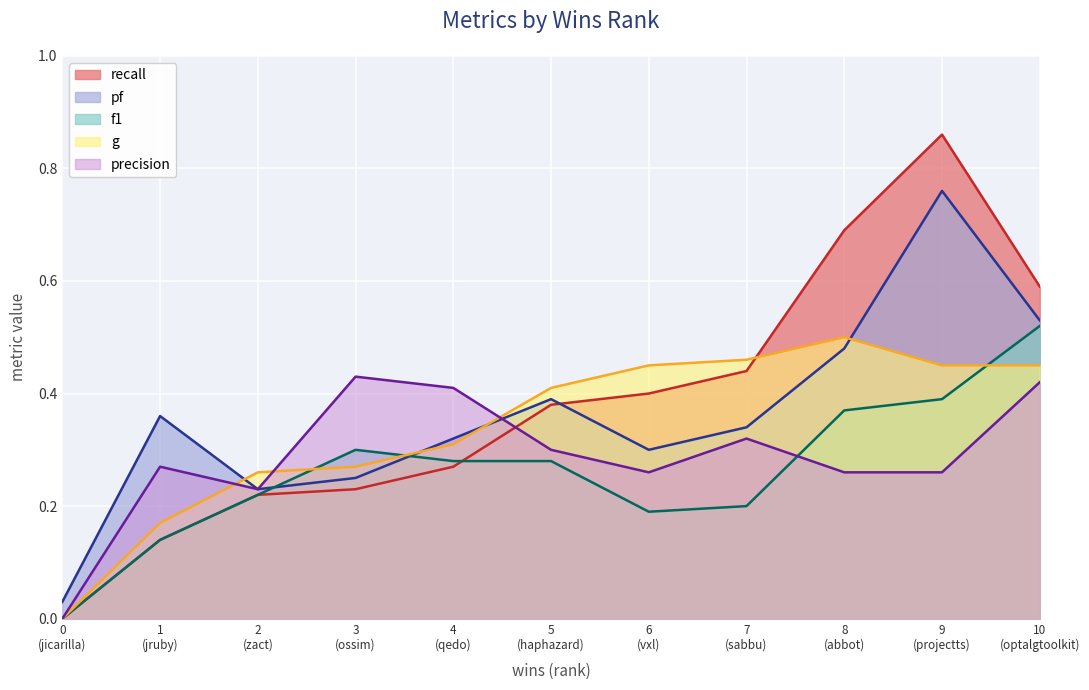

What is the average value of the f1 series?

0.3